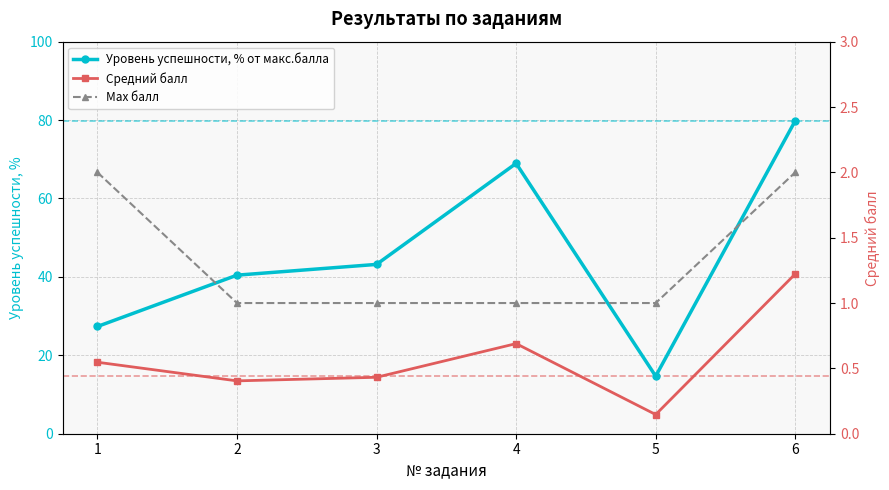

List the labels in order of Max балл value, smallest first.

2, 3, 4, 5, 1, 6